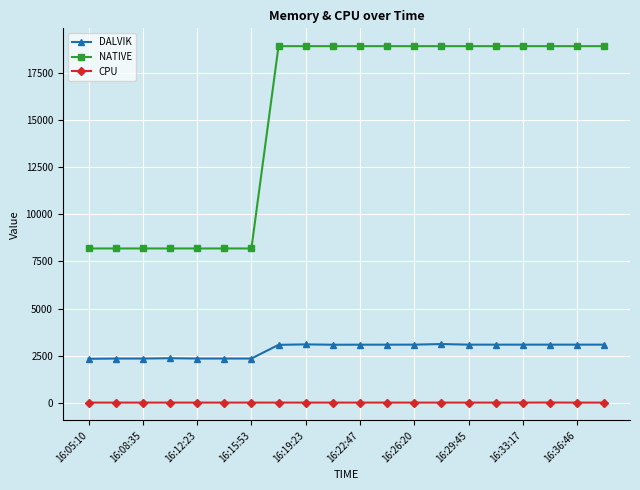

List the series in order of their peak value, highest first.

NATIVE, DALVIK, CPU